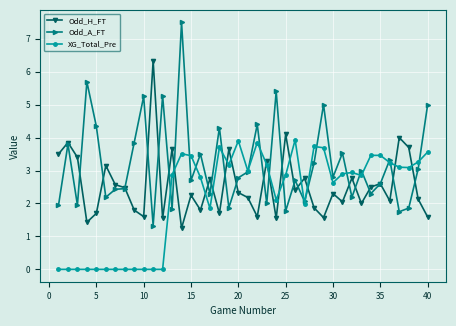

What is the difference between the maximum and minimum values in the XG_Total_Pre series?

3.9